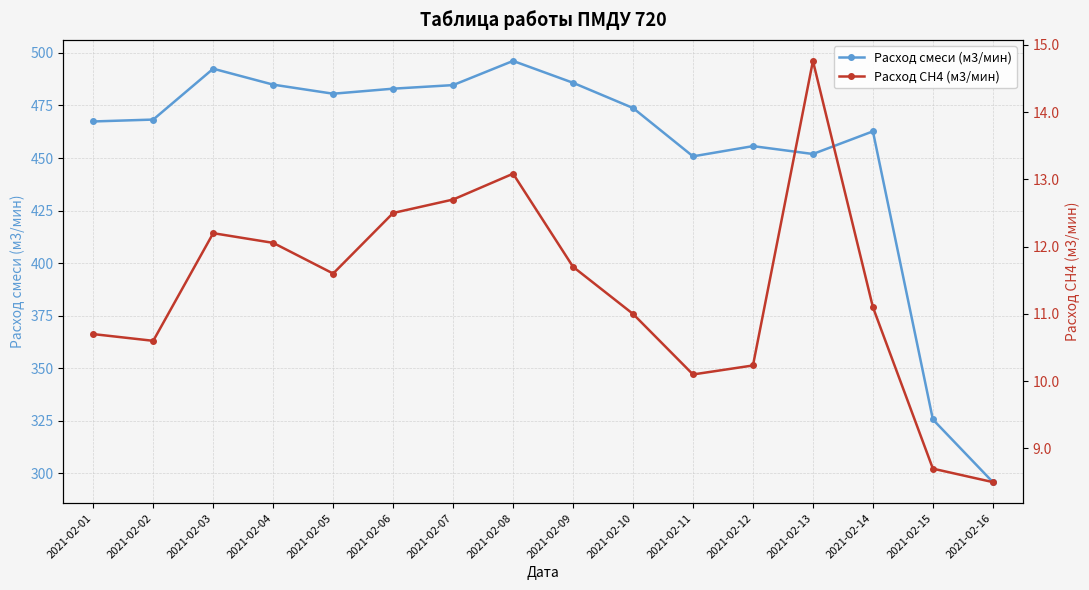

True or false: Расход СН4 (м3/мин) and Расход смеси (м3/мин) intersect in this chart.

False